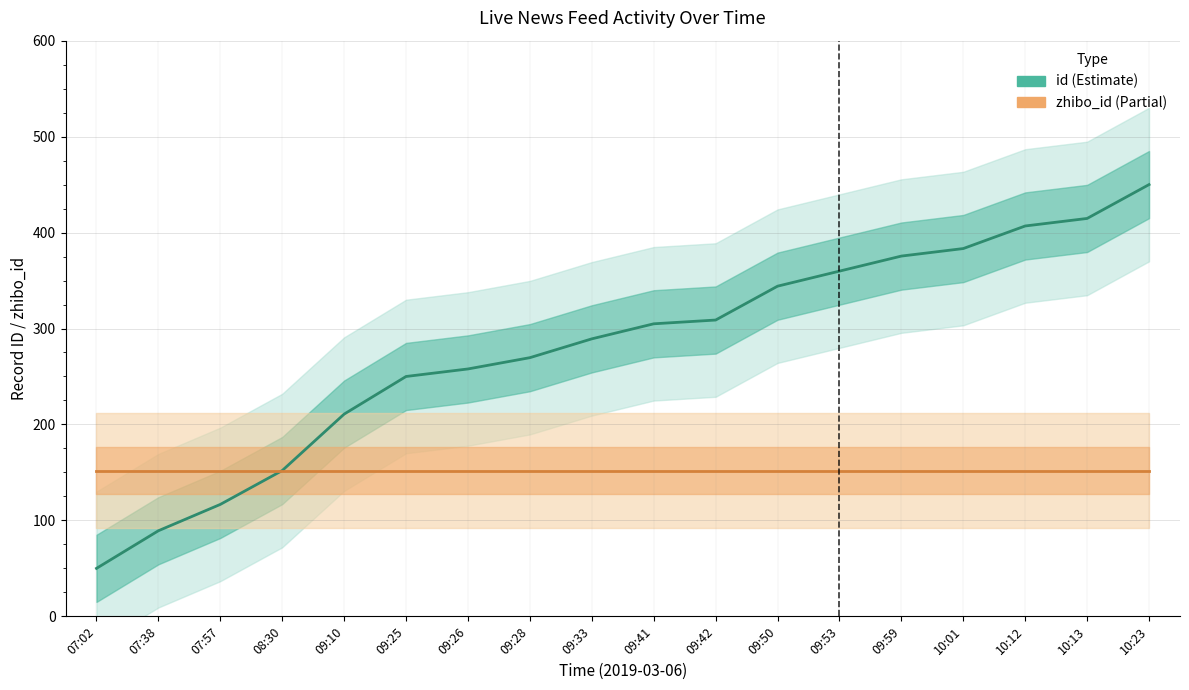

The zhibo_id series shows 226.8 at 09:28. True or false?

False